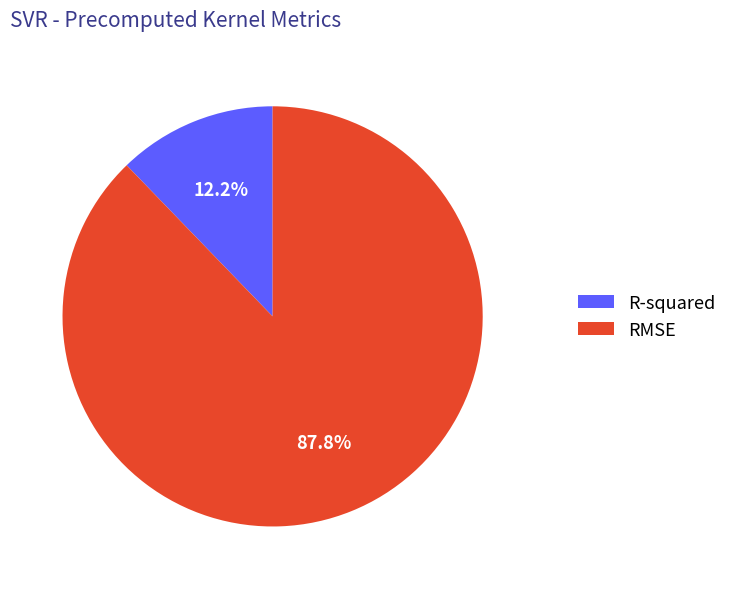

To the nearest percent, what is the difference between the RMSE and R-squared slice percentages?

76%